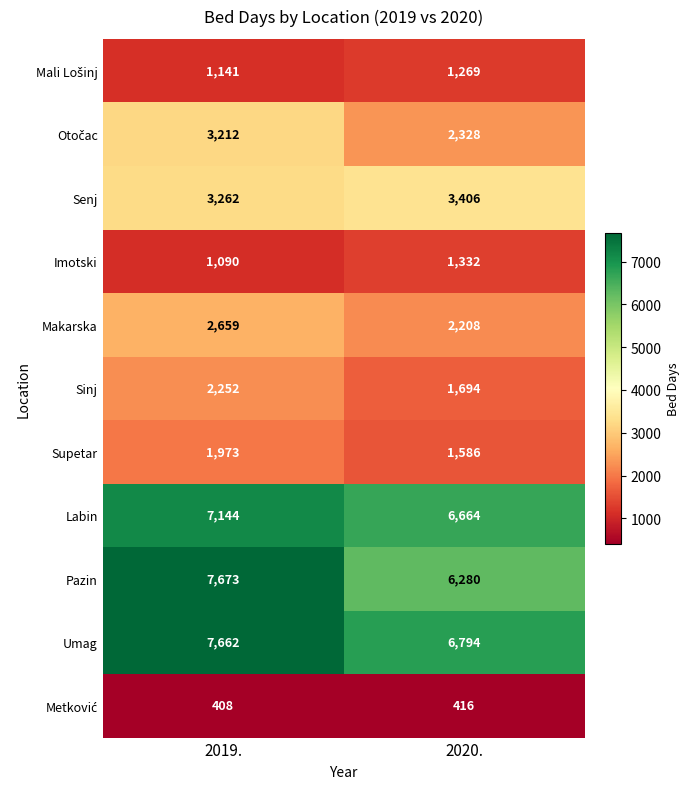

What is the greatest value displayed?

7673